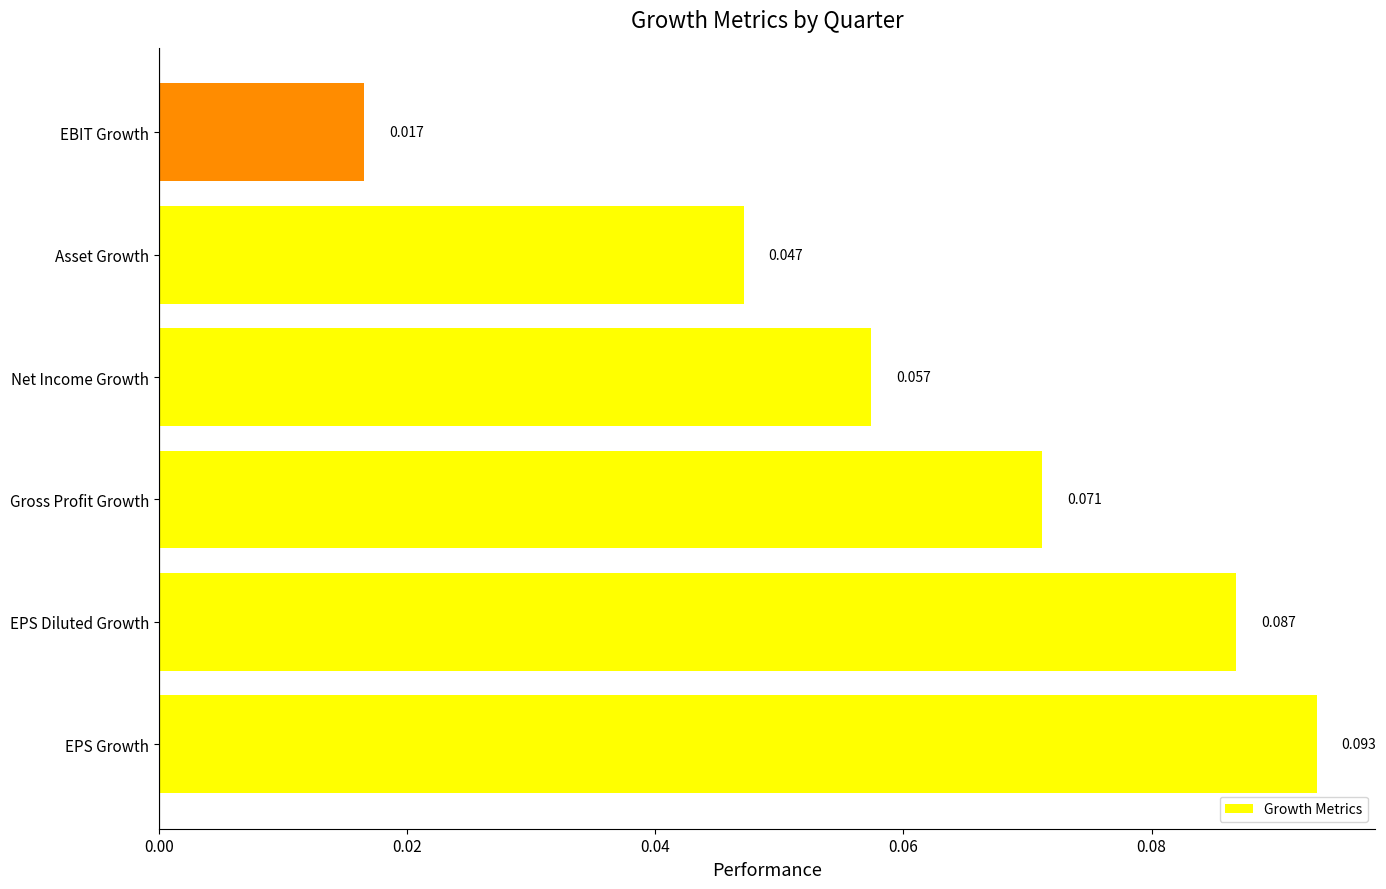

Rank the categories by value from highest to lowest.

EPS Growth, EPS Diluted Growth, Gross Profit Growth, Net Income Growth, Asset Growth, EBIT Growth